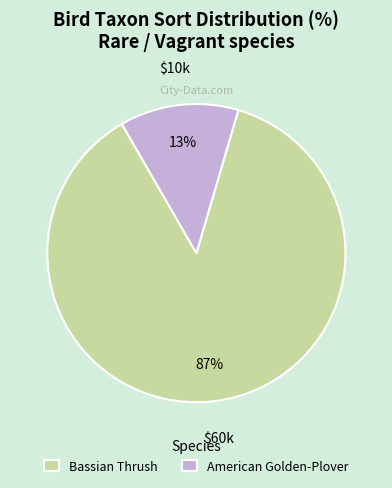

To the nearest percent, what is the difference between the largest and smallest slice percentages?

74%